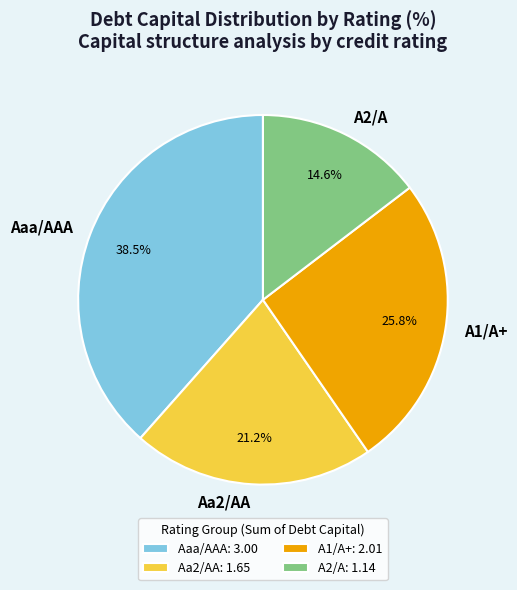

How much of the chart is everything except A1/A+?

74.2%